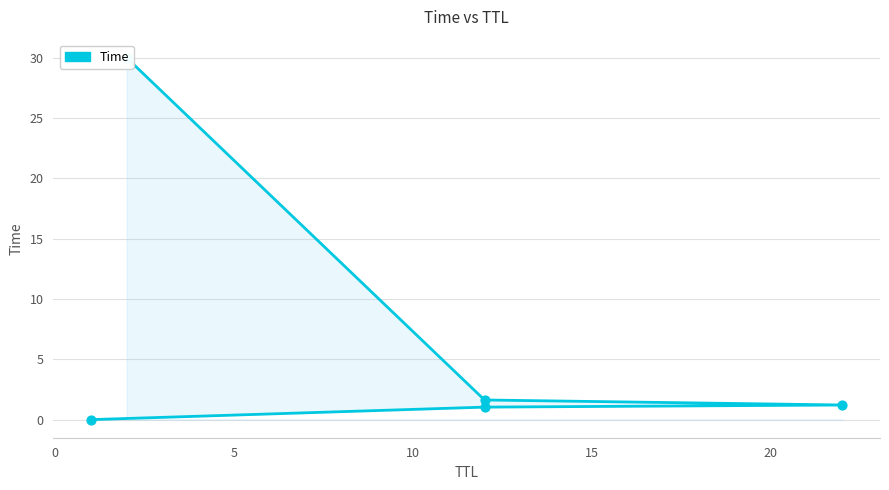

Approximately how many times larger is the value at 10 compared to 5?

1.3